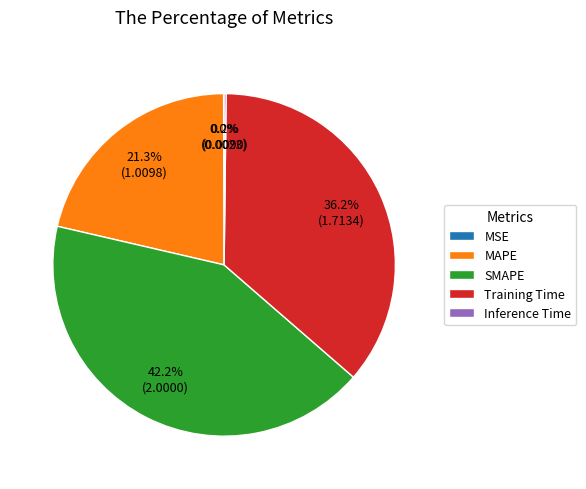

Is there any slice that represents more than half of the pie?

No